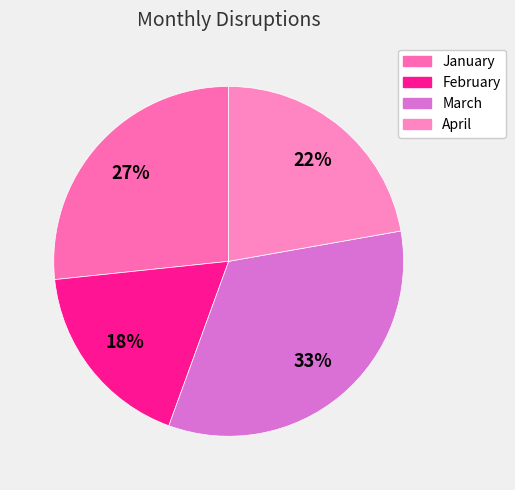

What is the ratio of the value at January to the value at March?

0.8